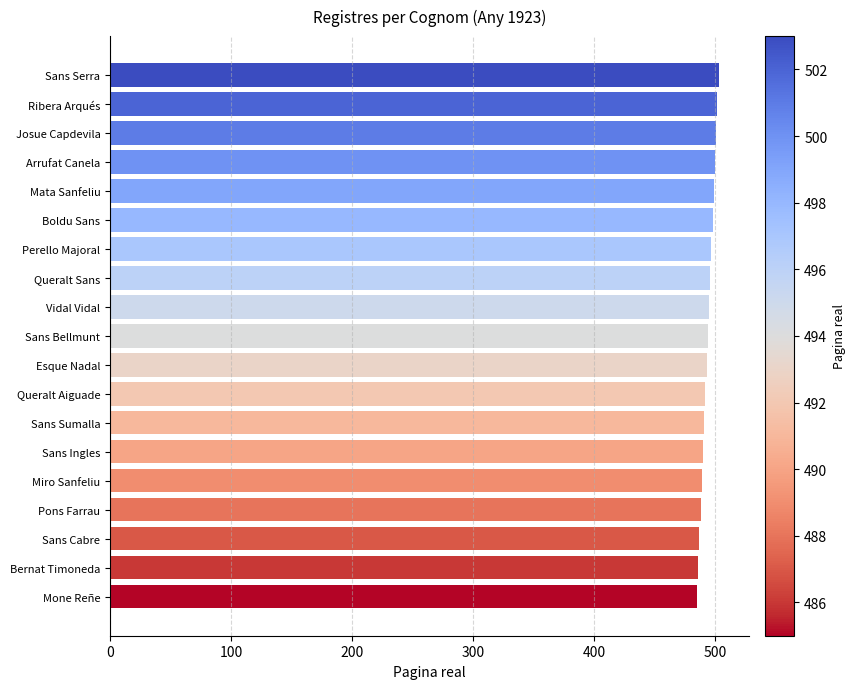

What is the ratio of the value at Pons Farrau to the value at Esque Nadal?

1.0